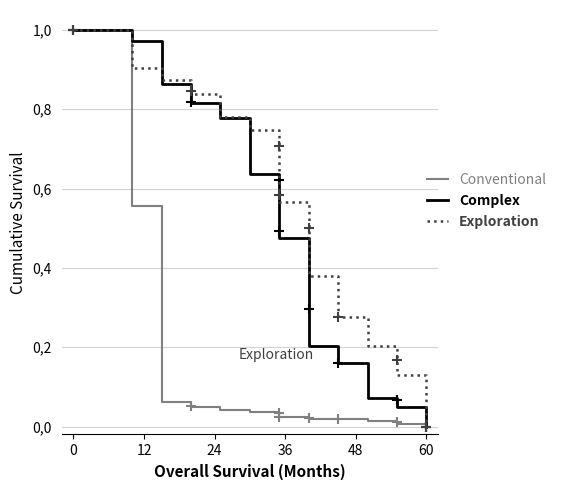

List the series in order of their peak value, highest first.

Conventional, Complex, Exploration